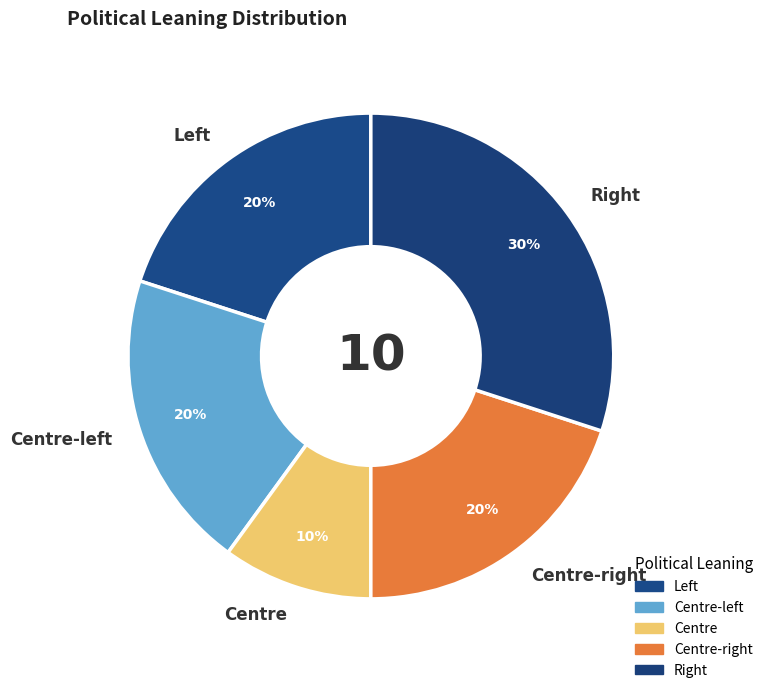

Is there any slice that represents more than half of the pie?

No